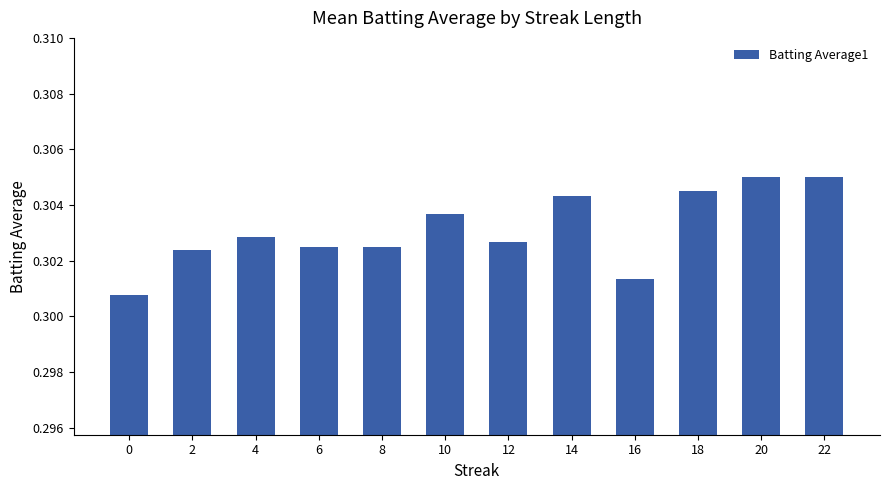

The chart shows a value of 0.4 at 6. True or false?

False